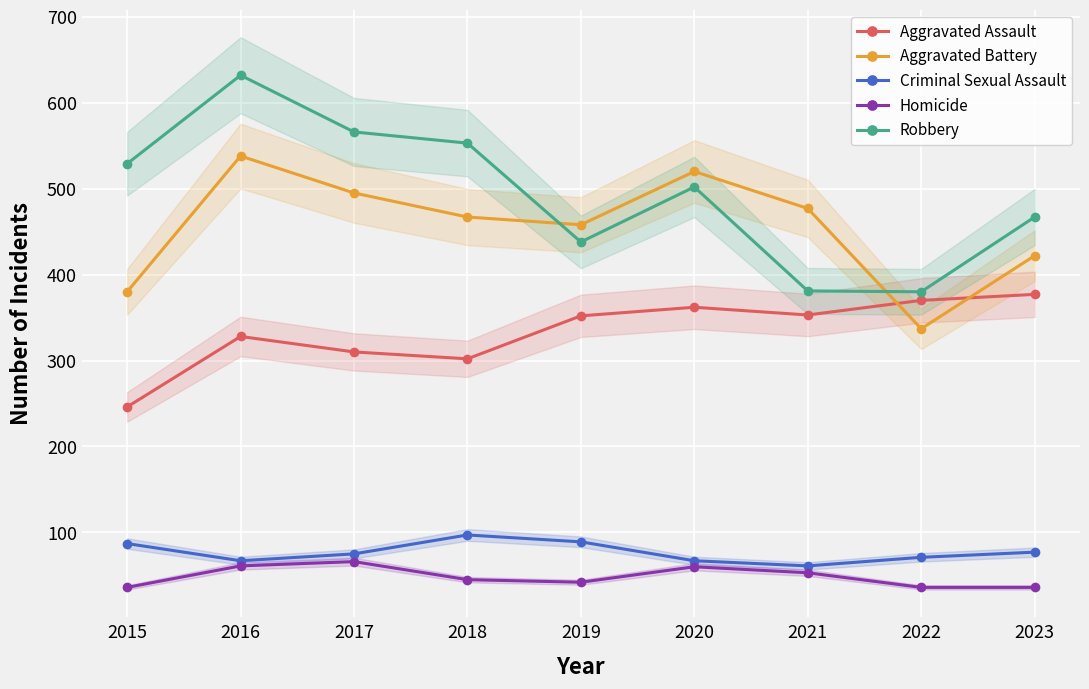

List the series in order of their peak value, lowest first.

Homicide, Criminal Sexual Assault, Aggravated Assault, Aggravated Battery, Robbery